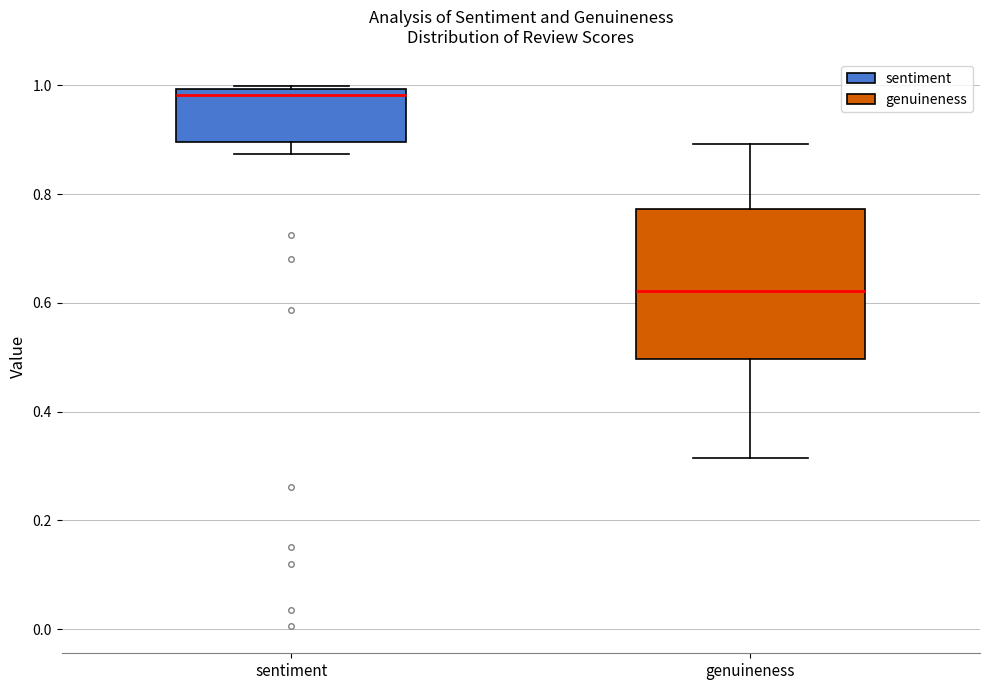

Reading left to right, read every box against the y-axis: the position of its median line, the range the box covers, and the ends of its whiskers. The values are not printed on the chart, so give them approximately, as read against the axis.

sentiment: median 0.98, box 0.90 to 1.00, whiskers 0.88 to 1.00
genuineness: median 0.62, box 0.50 to 0.78, whiskers 0.32 to 0.90